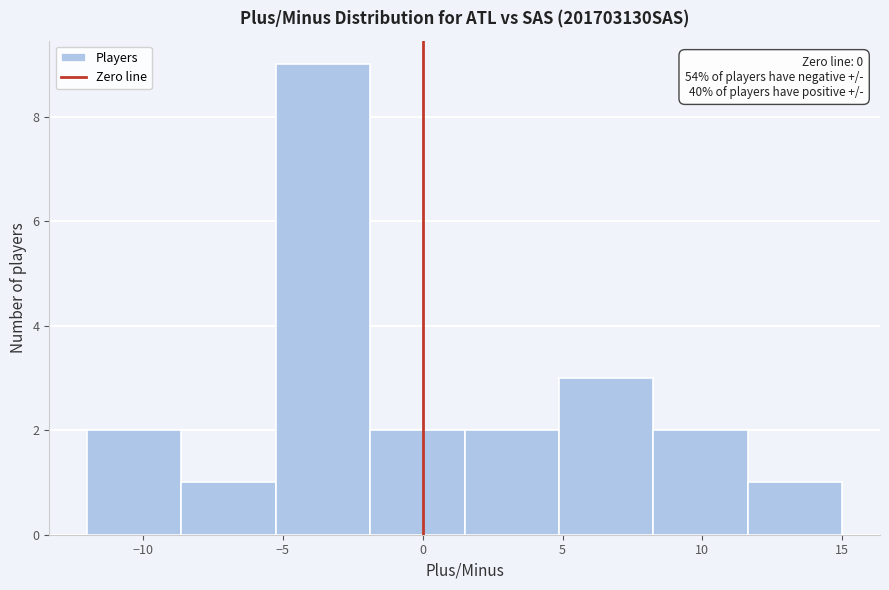

Which range on the x-axis has the tallest bar?

-5.0 to -2.0